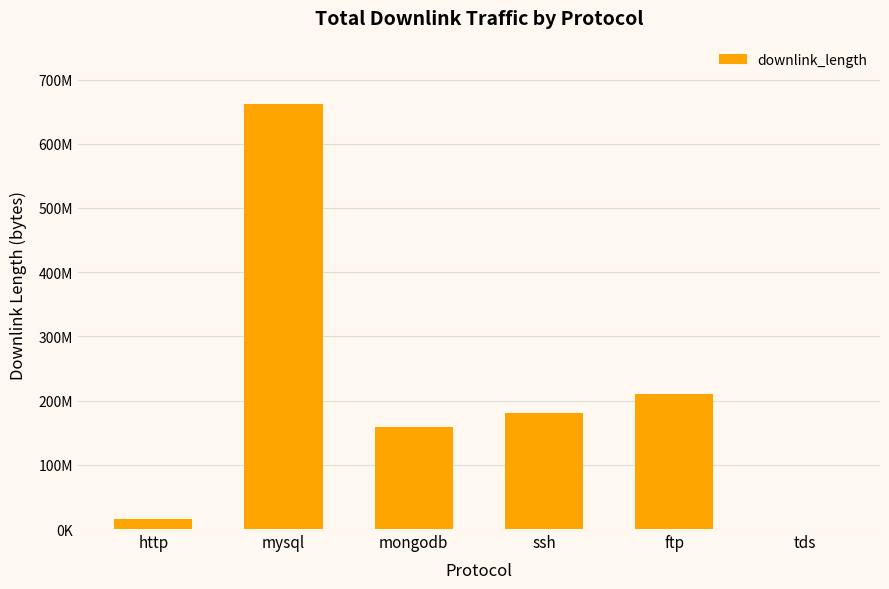

List the labels in order of value, smallest first.

tds, http, mongodb, ssh, ftp, mysql